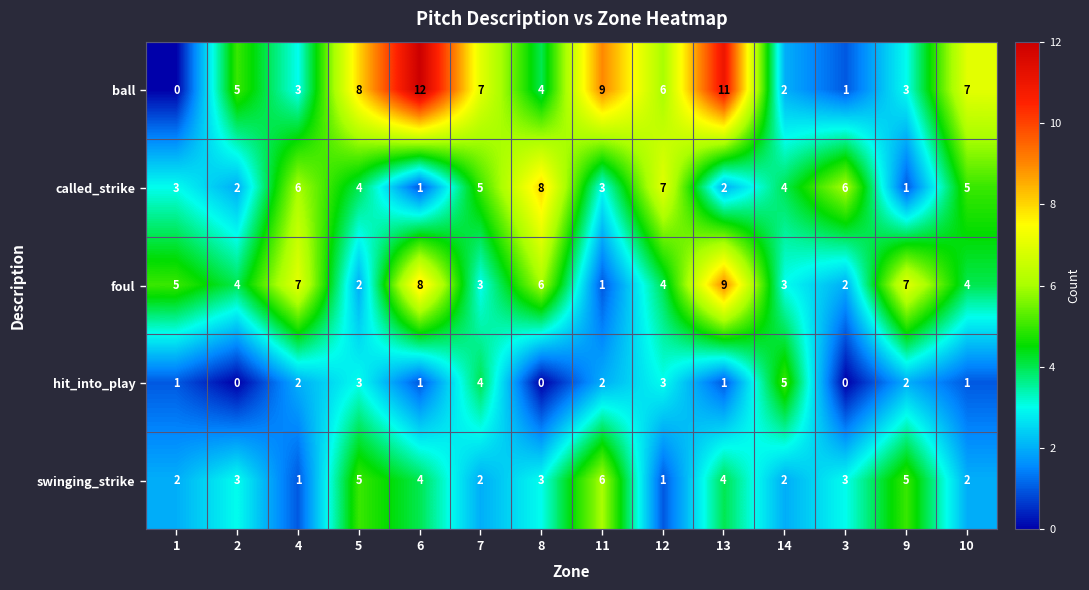

What is the total value across all series at 4?

19